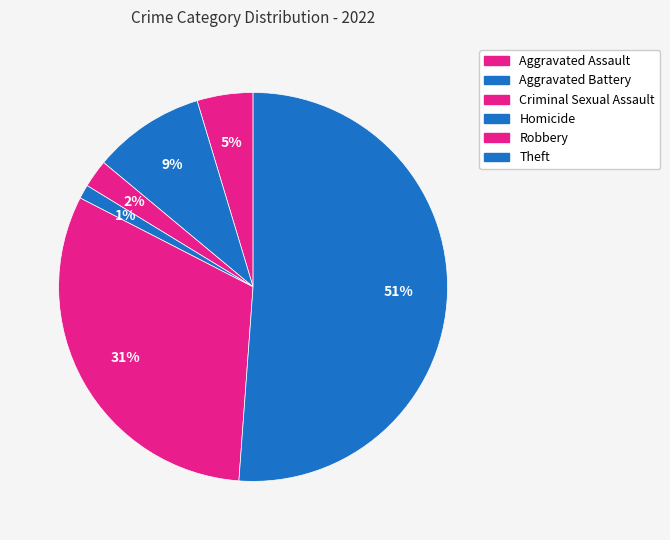

What percentage is the Criminal Sexual Assault slice, to the nearest percent?

2%